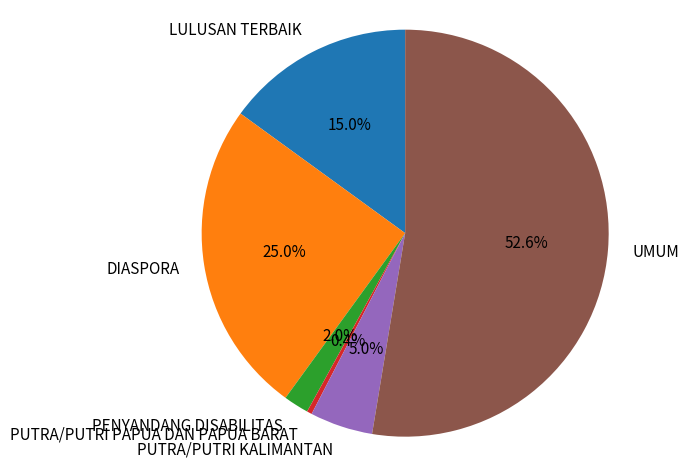

Rank the categories by value from highest to lowest.

UMUM, DIASPORA, LULUSAN TERBAIK, PUTRA/PUTRI KALIMANTAN, PENYANDANG DISABILITAS, PUTRA/PUTRI PAPUA DAN PAPUA BARAT